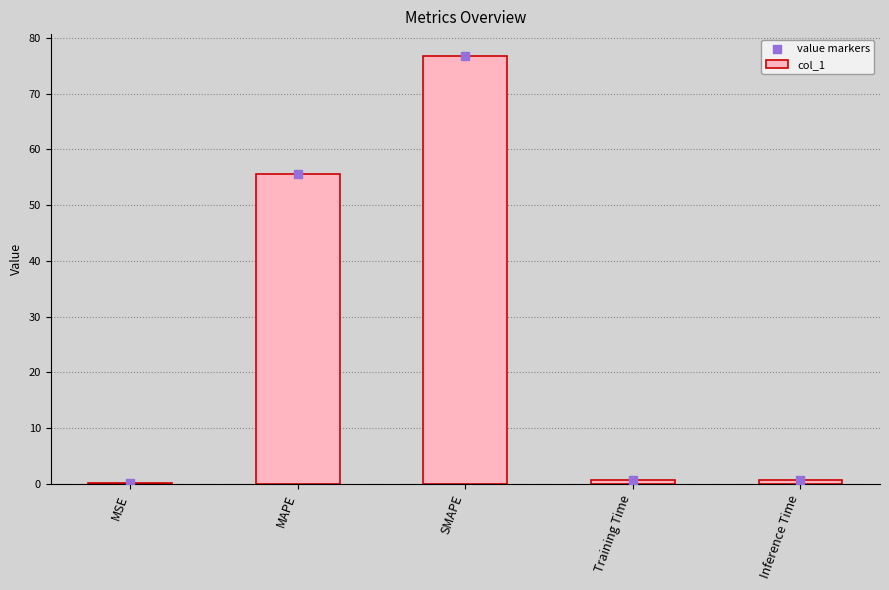

Which series reaches the maximum Y coordinate?

col_1